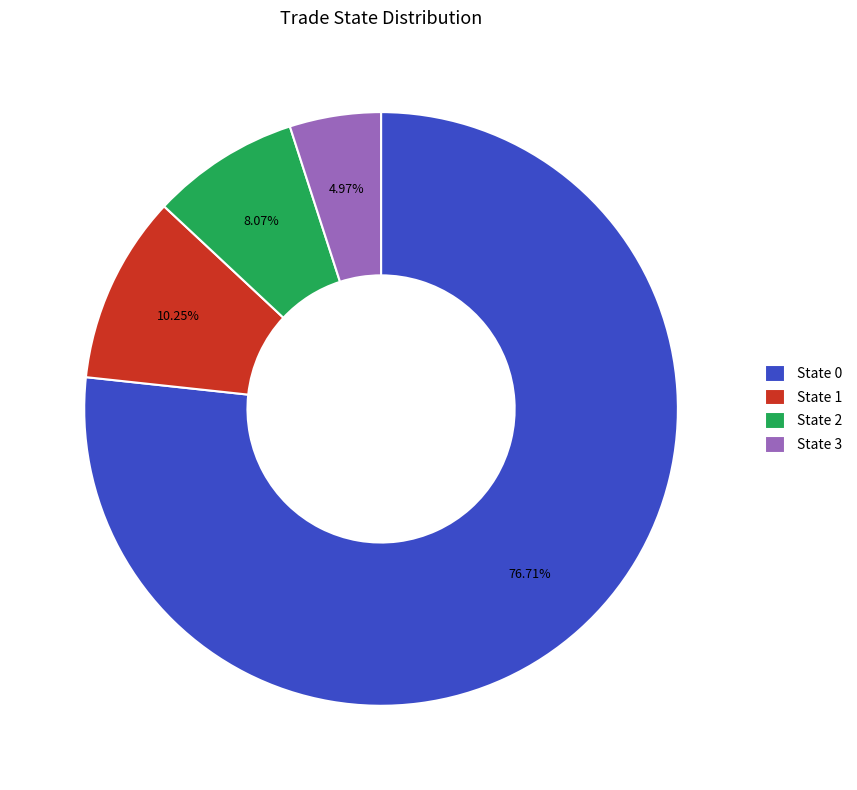

Which category has the smallest portion of the pie?

State 3